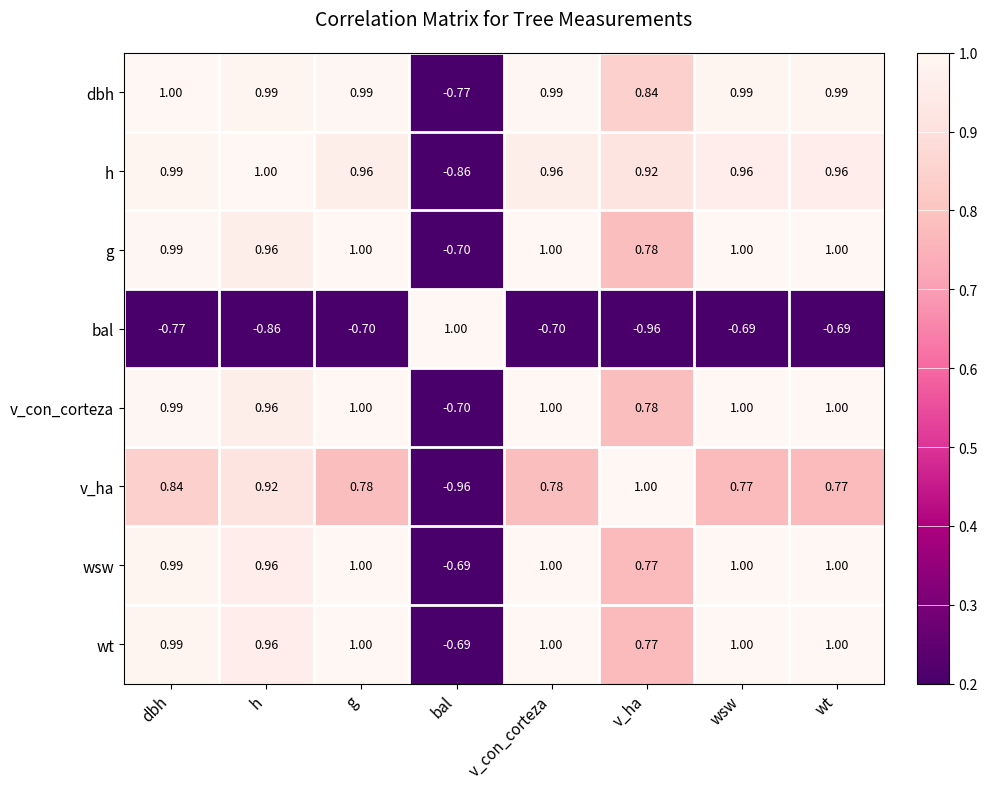

Which series changed the most between v_ha and wt?

bal